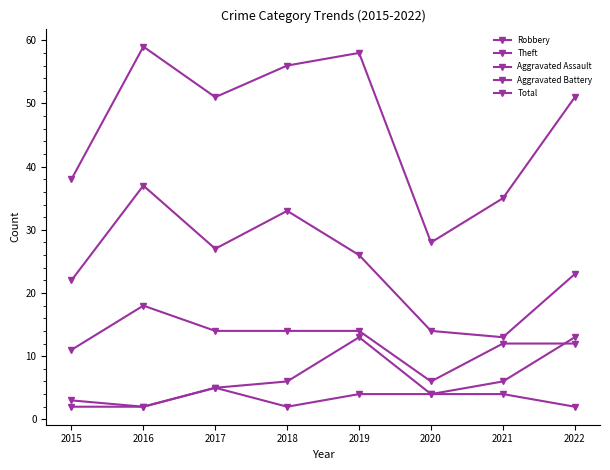

What is the sum of all Robbery values?

101